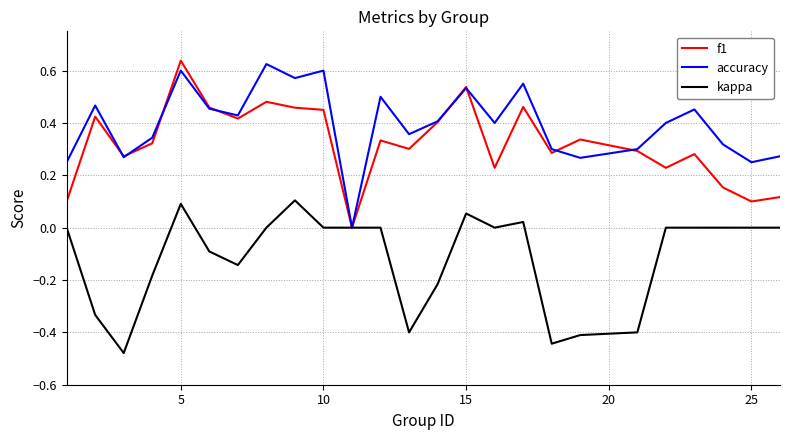

Which series has the largest total across all categories?

accuracy